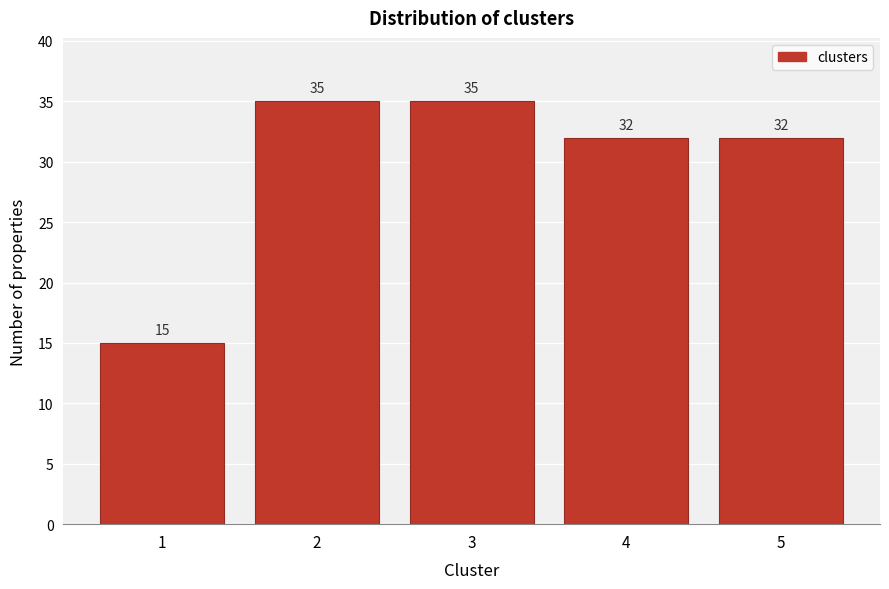

Reading right to left, transcribe all the data shown in this chart.

5=32	4=32	3=35	2=35	1=15